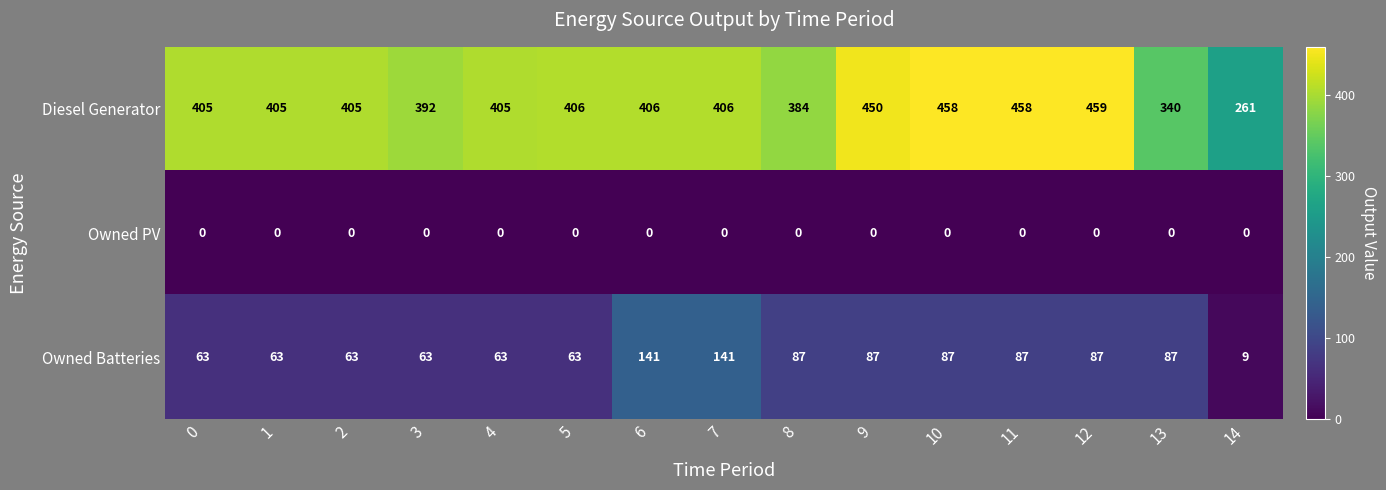

List the series in order of their overall mean, lowest first.

Owned PV, Owned Batteries, Diesel Generator